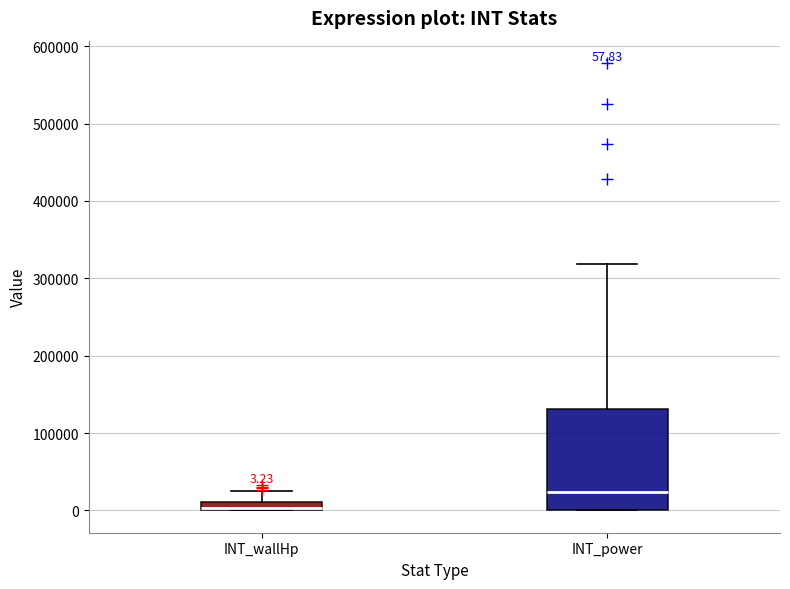

Which box is the tallest, from its lower edge to its upper edge?

INT_power